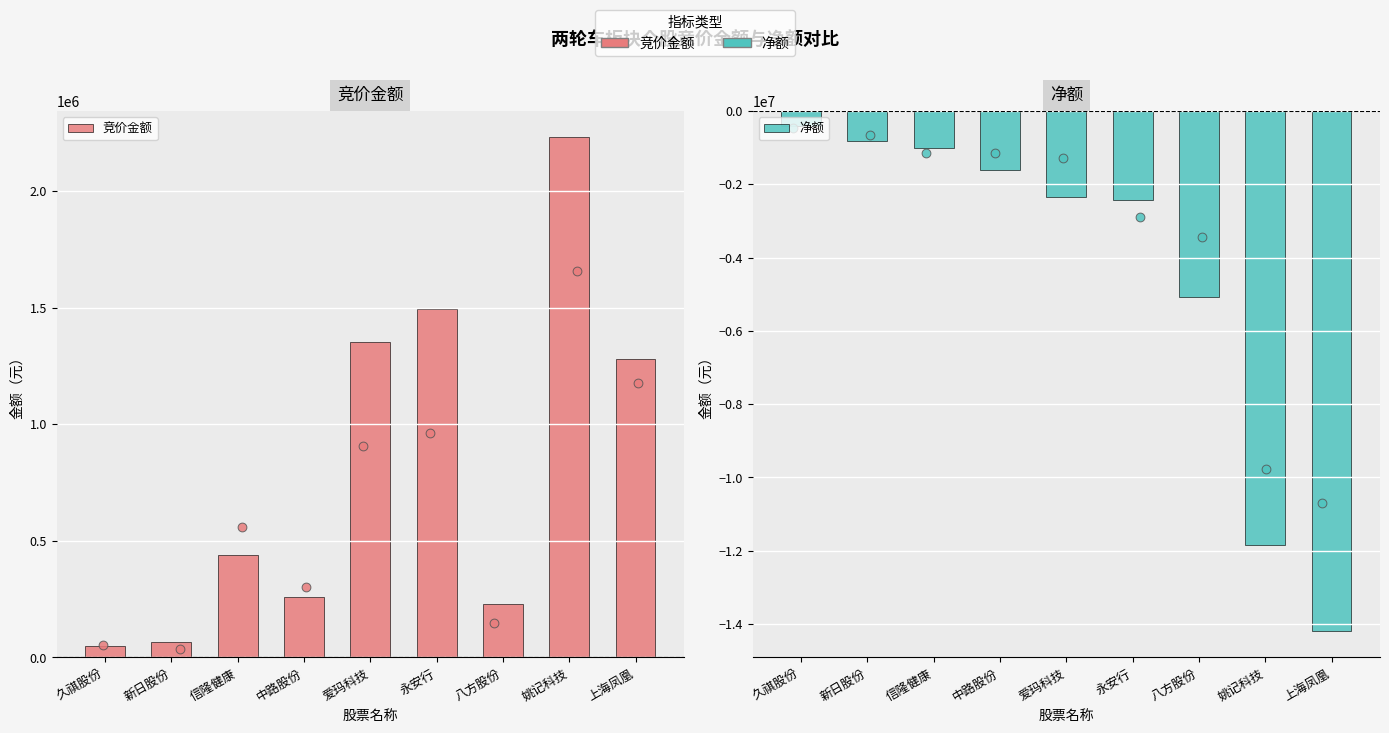

Which series has the widest spread of Y values?

净额